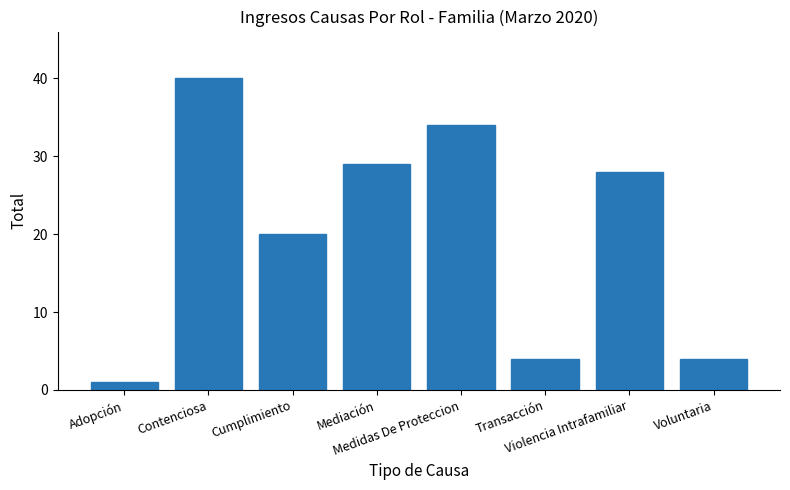

Approximately how many times larger is the value at Transacción compared to Violencia Intrafamiliar?

0.1